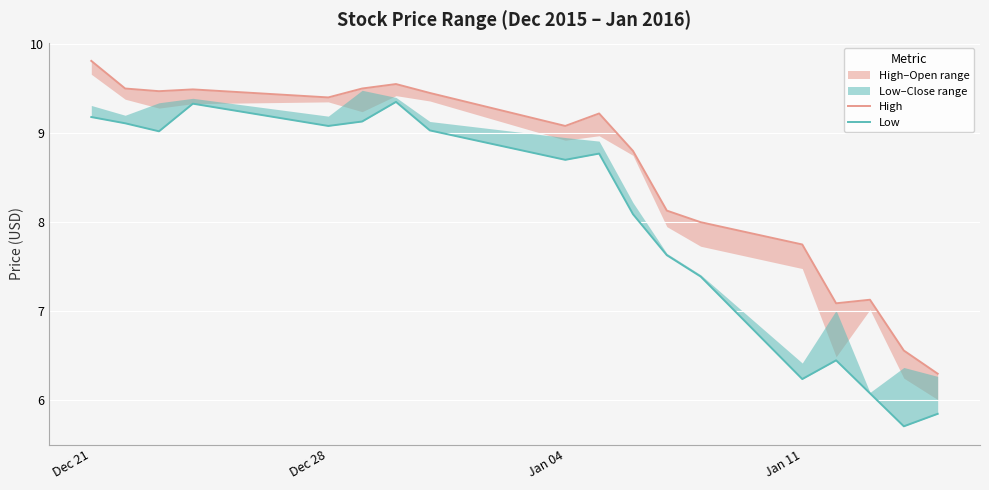

Reading right to left, transcribe all the data shown in this chart.

High: 6.3	6.6	7.1	7.1	7.8	8.0	8.1	8.8	9.2	9.1	9.4	9.6	9.5	9.4	9.5	9.5	9.5	9.8
Low: 5.8	5.7	6.1	6.5	6.2	7.4	7.6	8.1	8.8	8.7	9.0	9.3	9.1	9.1	9.3	9.0	9.1	9.2